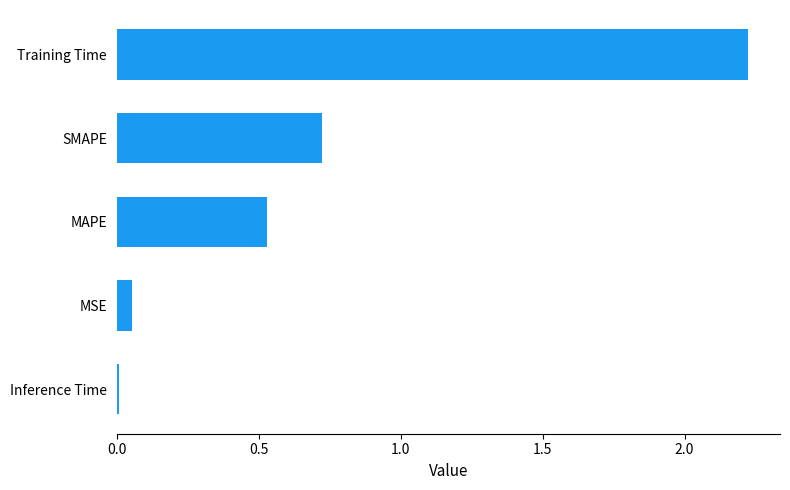

Is it true that the value at SMAPE is 0.7?

True